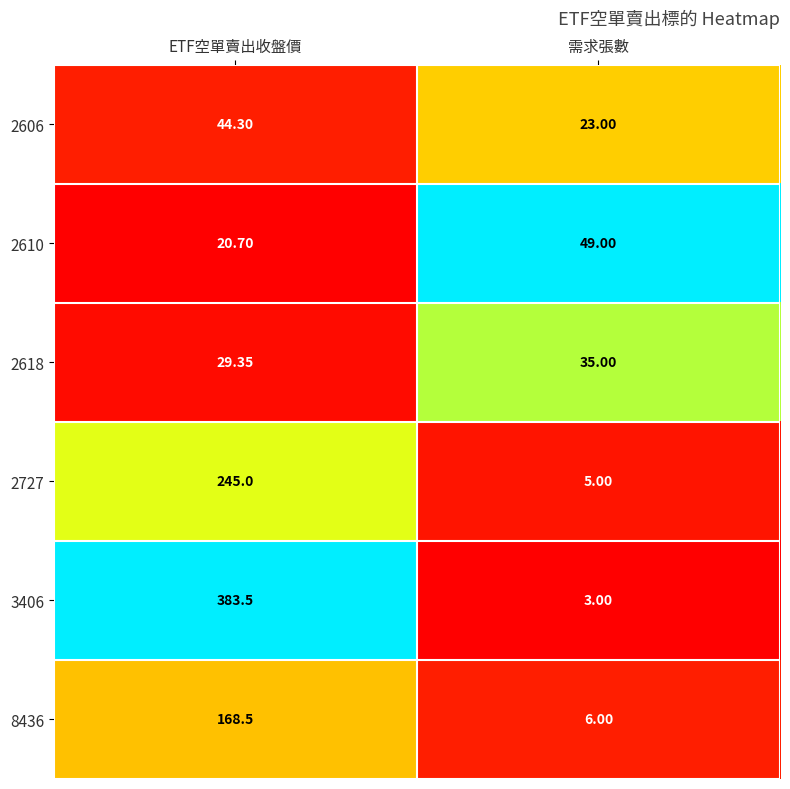

Where does the 3406 series first go above 383?

ETF空單賣出收盤價